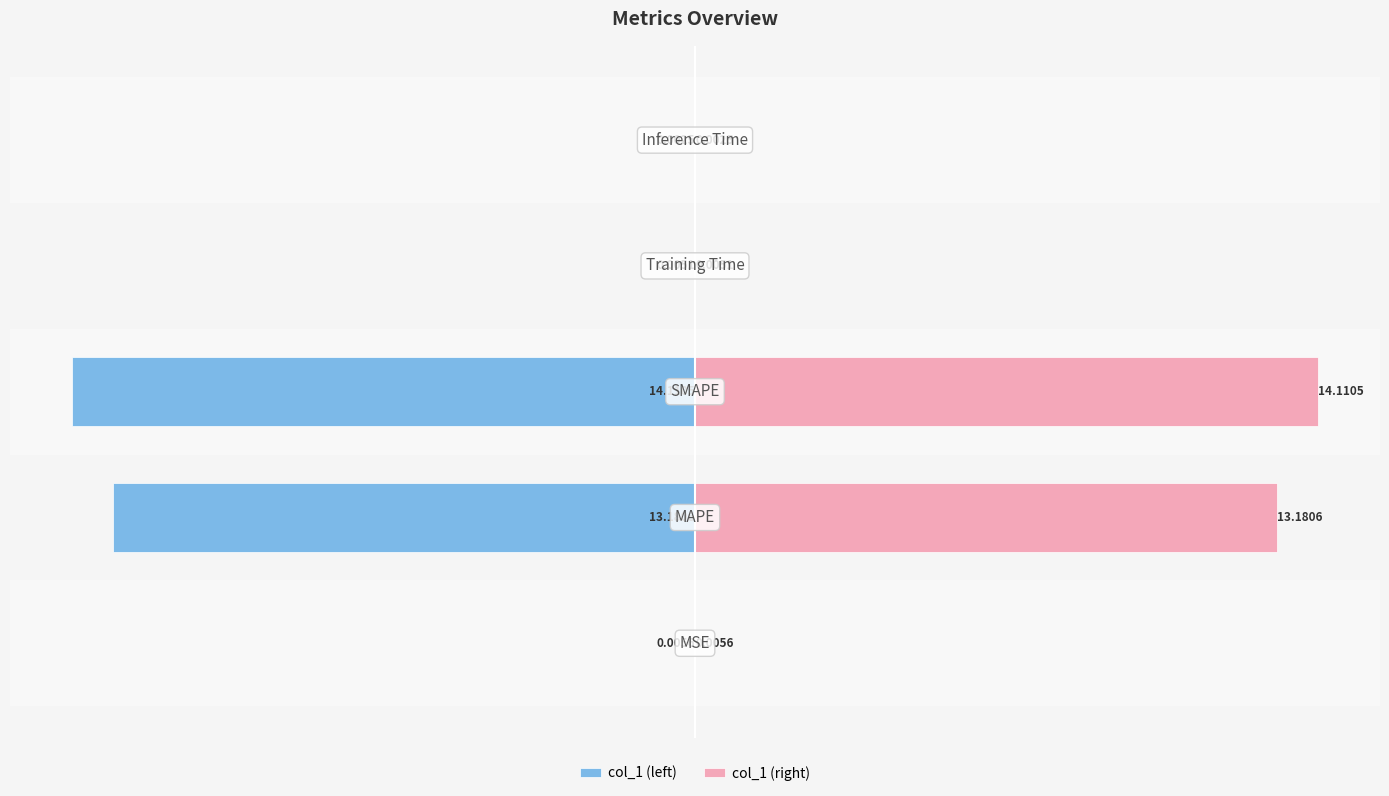

Which series has the largest total across all categories?

col_1 (right)